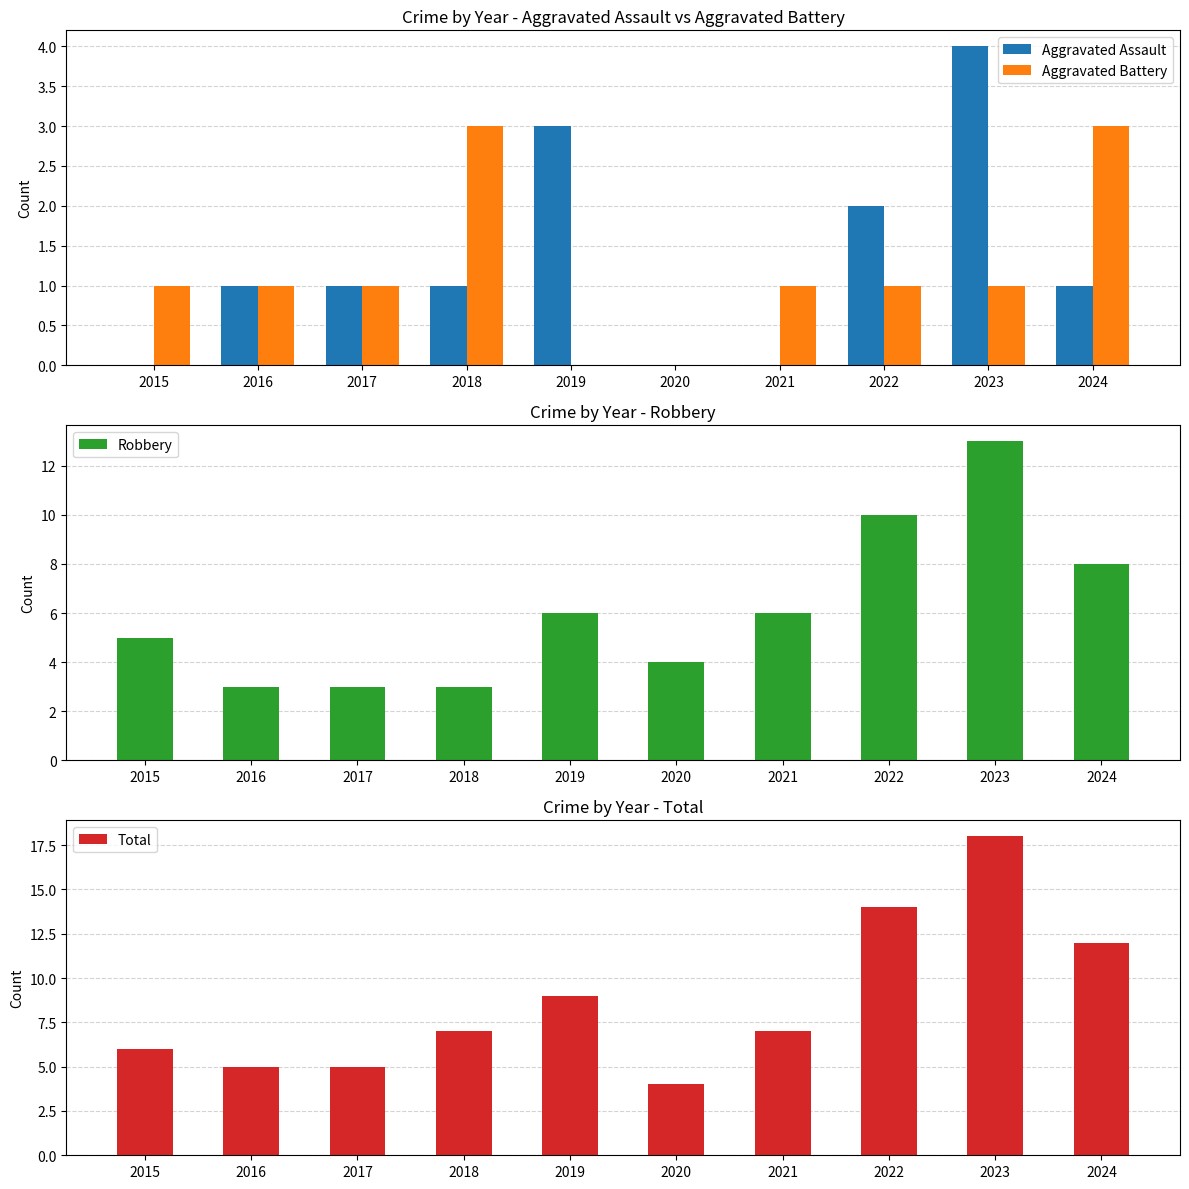

Is the value of Robbery at 2022 greater than the value of Total at 2023?

No